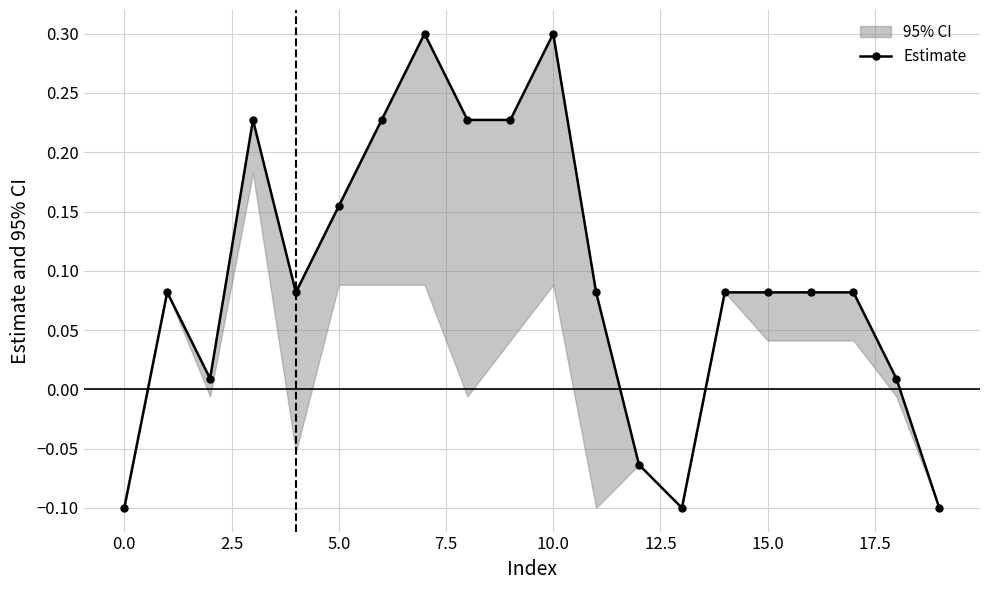

The value at 0.0 is 0.1. True or false?

False